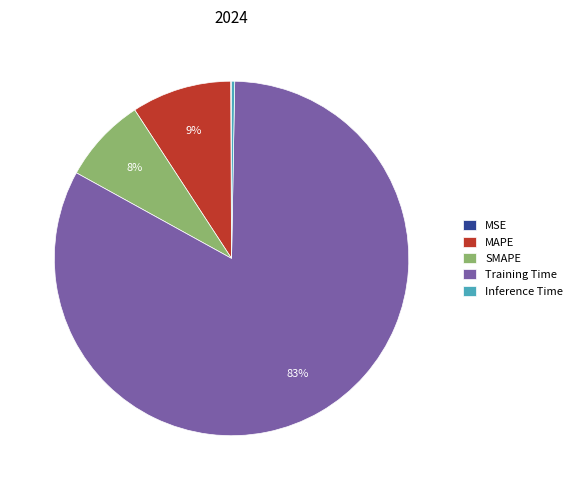

Is it true that SMAPE is 23% of the pie?

False